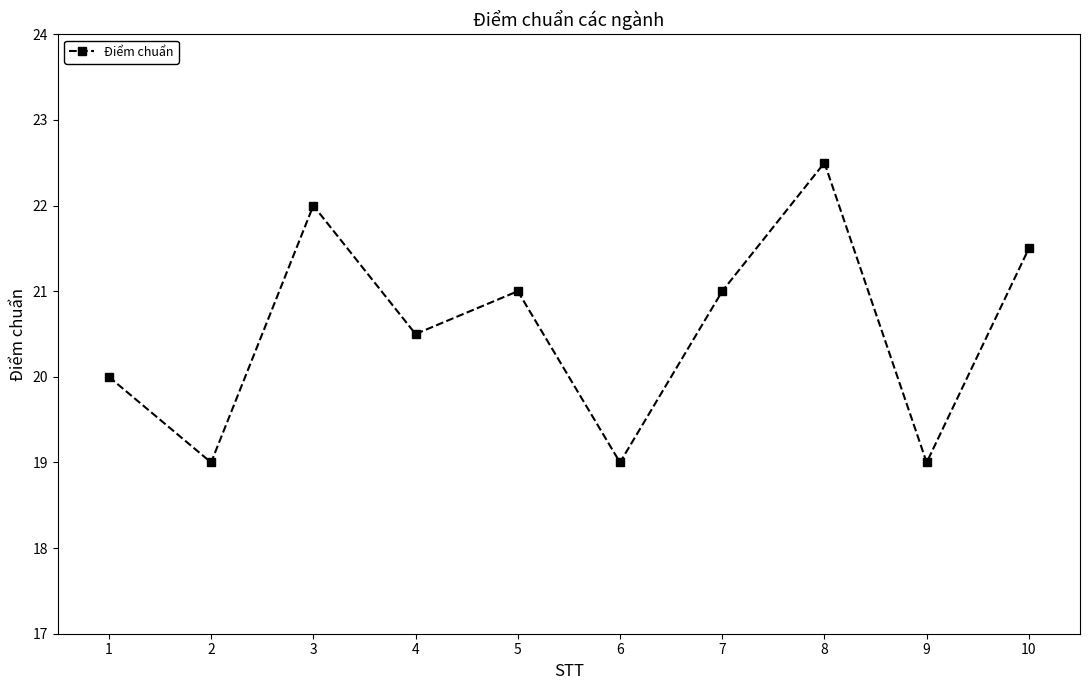

What is the maximum value shown in the chart?

22.5